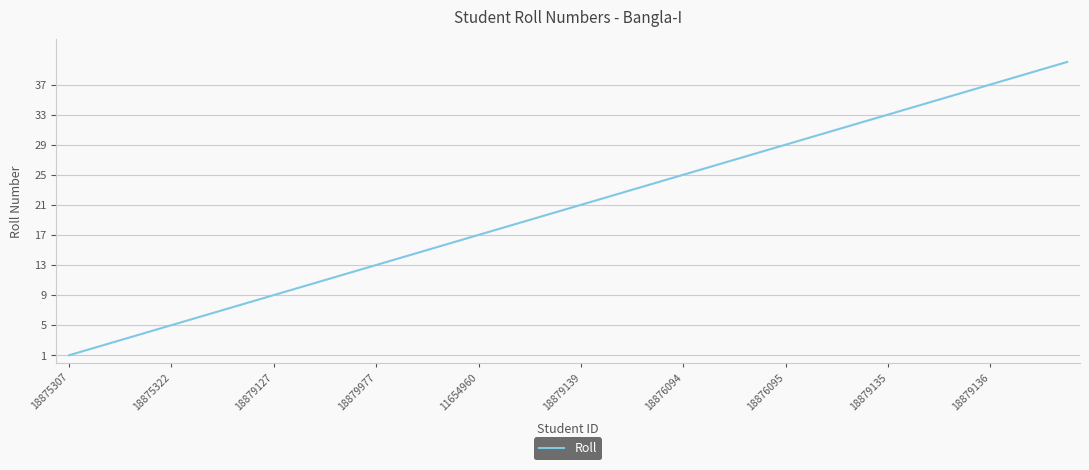

What is the maximum value shown in the chart?

40